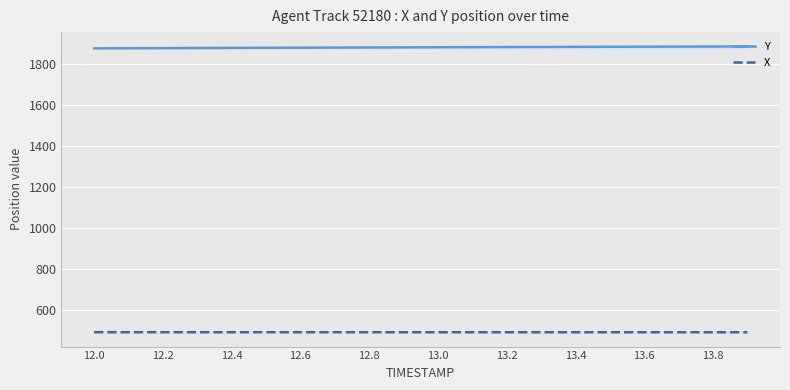

Rank the series at 13.2 from lowest to highest value.

X, Y